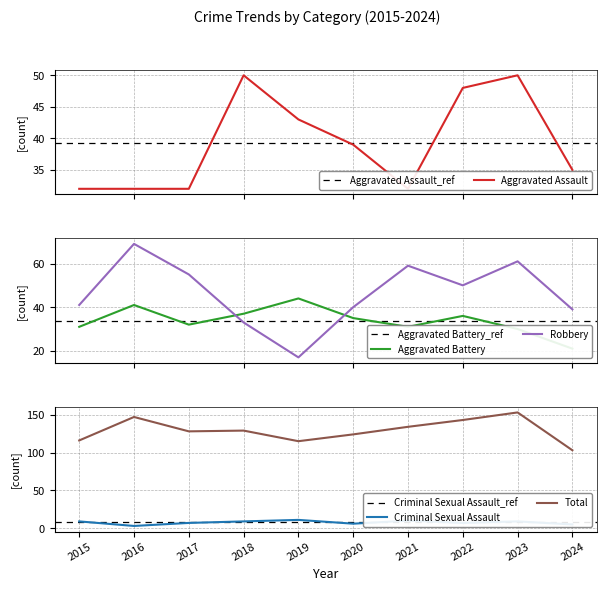

At which label does Aggravated Battery first exceed 35?

2016